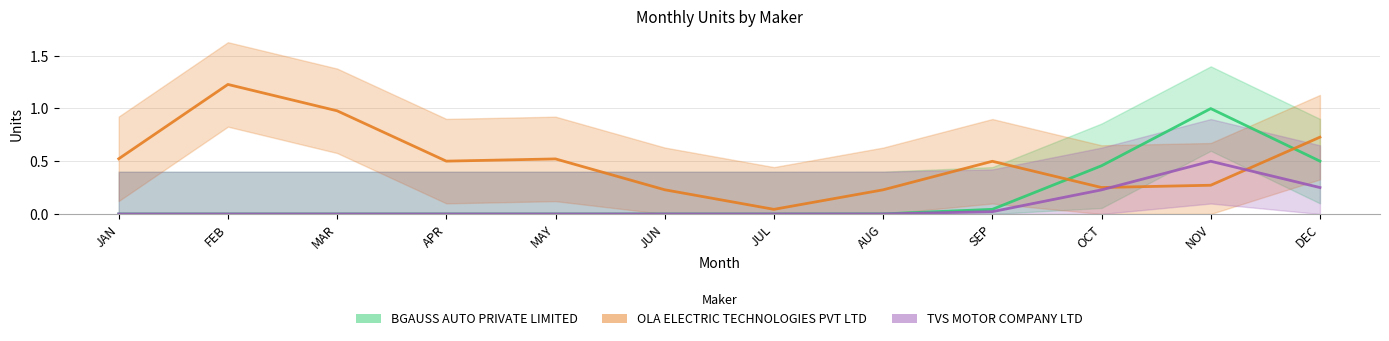

Rank the series by their average value, from highest to lowest.

OLA ELECTRIC TECHNOLOGIES PVT LTD, BGAUSS AUTO PRIVATE LIMITED, TVS MOTOR COMPANY LTD